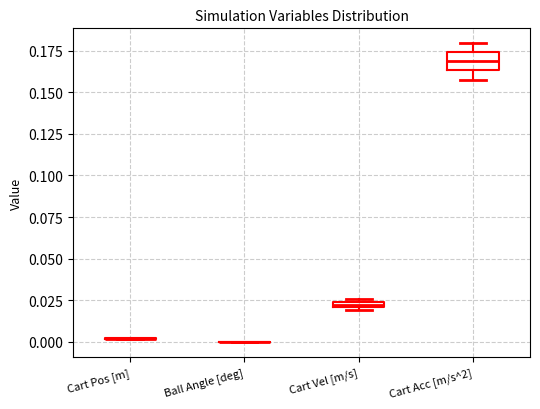

Comparing the boxes themselves (not the whiskers), which one is the tallest?

Cart Acc [m/s^2]